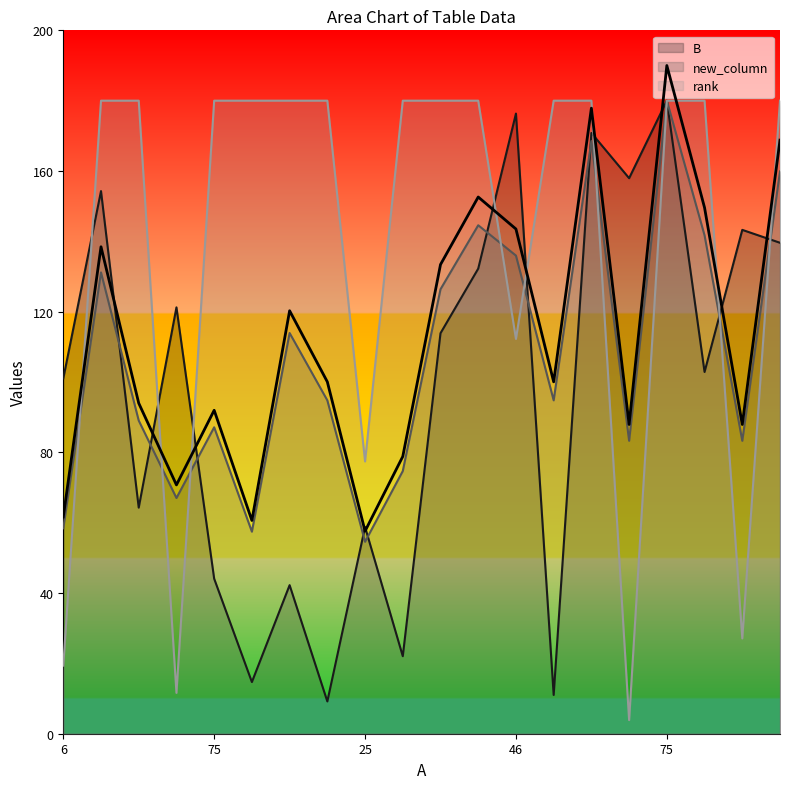

Is it true that B equals 58.8 at 25?

True